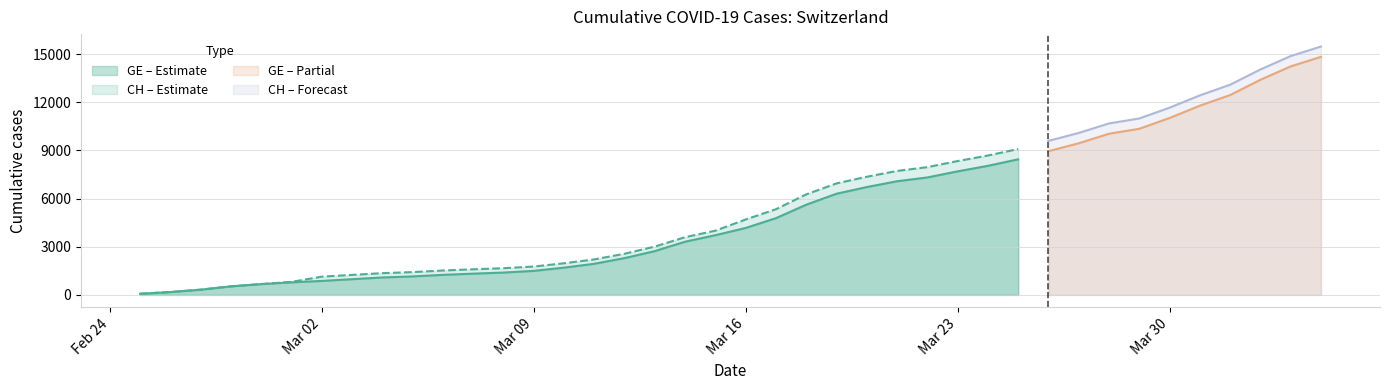

Is the value of CH at 2020-03-03 greater than the value of GE at 2020-03-26?

No